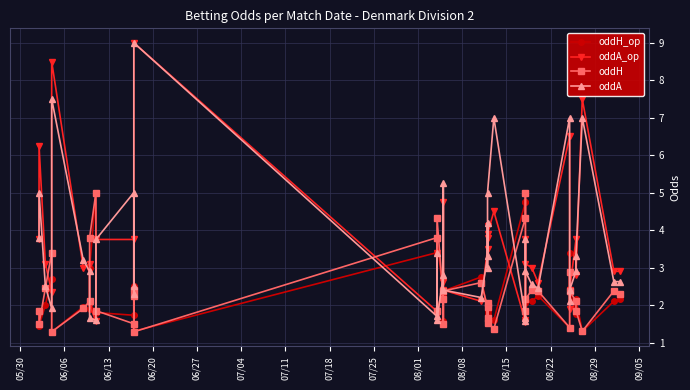

Rank the series by their maximum value, from highest to lowest.

oddA_op, oddA, oddH_op, oddH